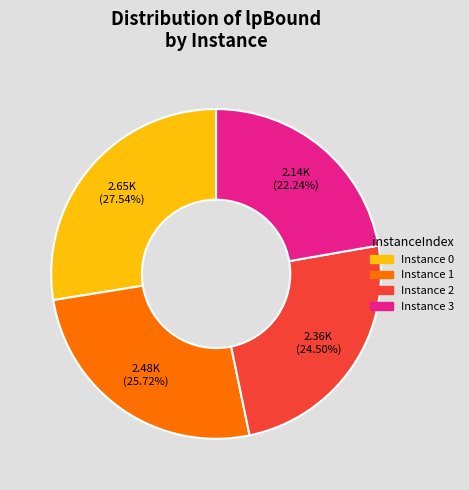

Is there any slice that represents more than half of the pie?

No